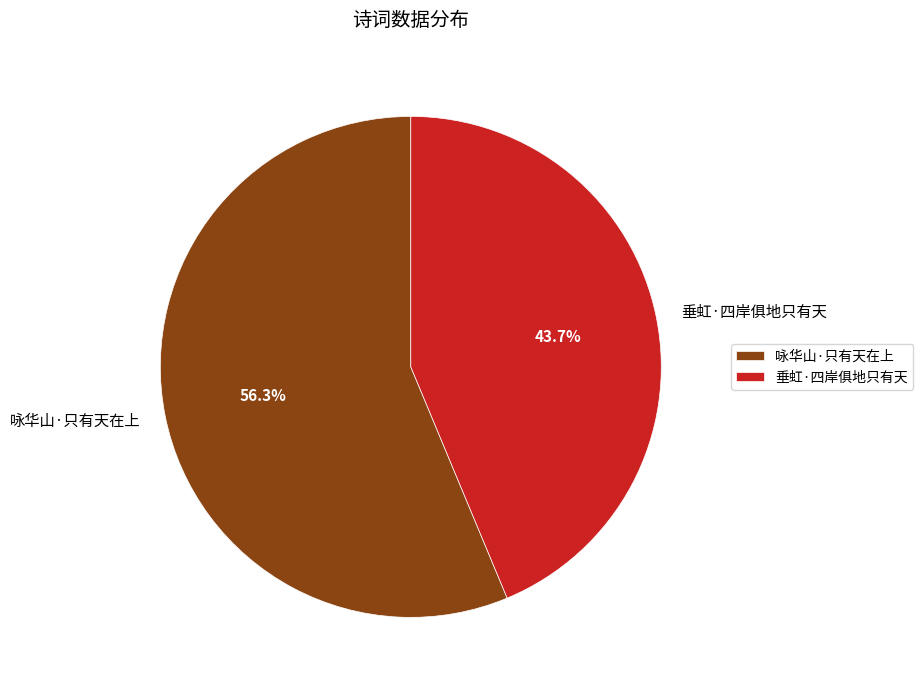

Combined, do 咏华山·只有天在上 and 垂虹·四岸俱地只有天 account for over 50%?

Yes